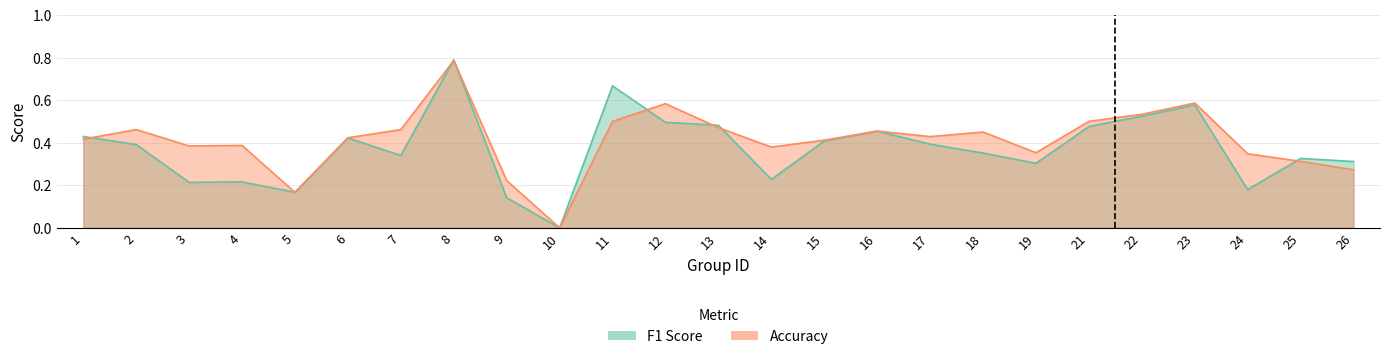

What are all the series names shown in the legend?

f1, accuracy